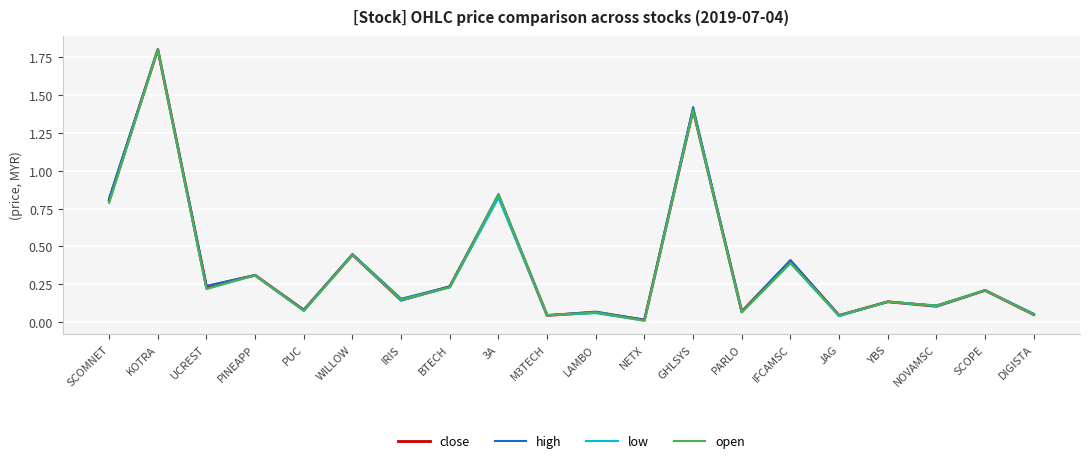

The value of low at IFCAMSC is 0.4. True or false?

True